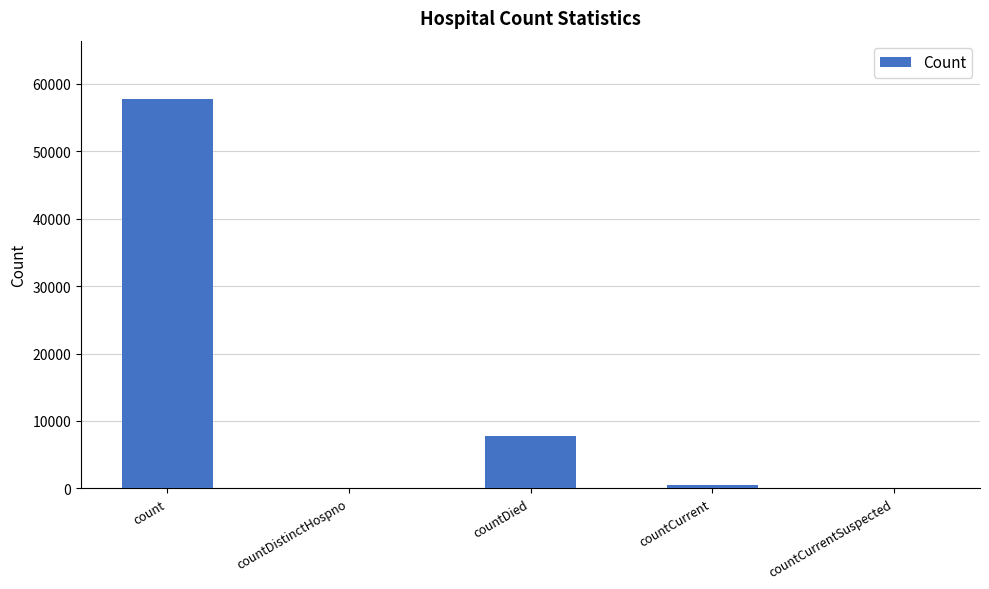

What is the change in value from countDistinctHospno to countDied?

+7772